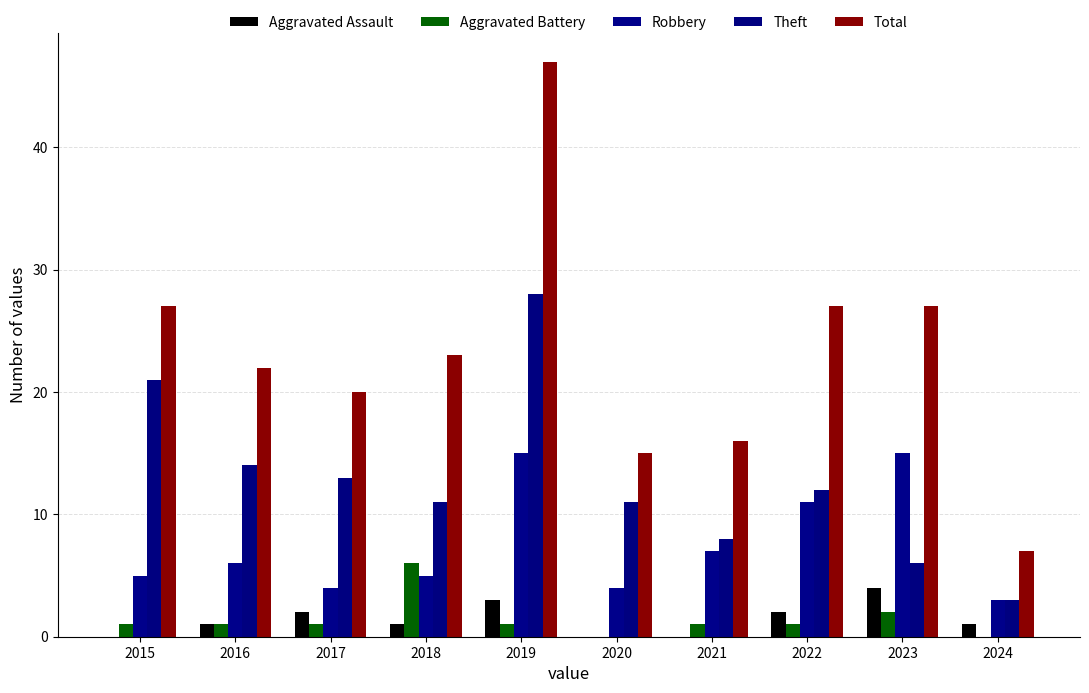

Are the bars horizontal?

No